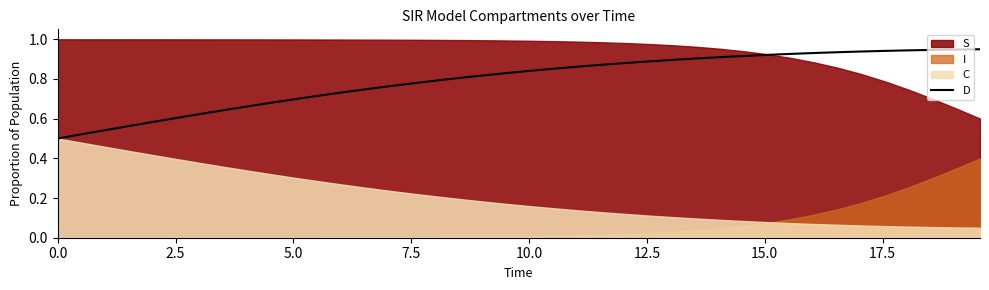

How many categories are shown in the chart?

40